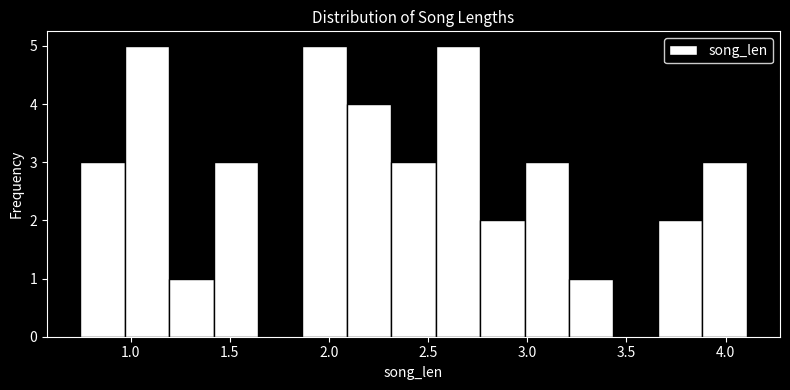

Reading left to right, list every bar in this chart as the range it spans on the x-axis followed by its height. Neither the bar edges nor the heights are printed on the chart, so give them approximately, as read against the axes.

0.75 to 0.95: 3
0.95 to 1.20: 5
1.20 to 1.40: 1
1.40 to 1.65: 3
1.65 to 1.85: 0
1.85 to 2.10: 5
2.10 to 2.30: 4
2.30 to 2.55: 3
2.55 to 2.75: 5
2.75 to 3.00: 2
3.00 to 3.20: 3
3.20 to 3.45: 1
3.45 to 3.65: 0
3.65 to 3.90: 2
3.90 to 4.10: 3